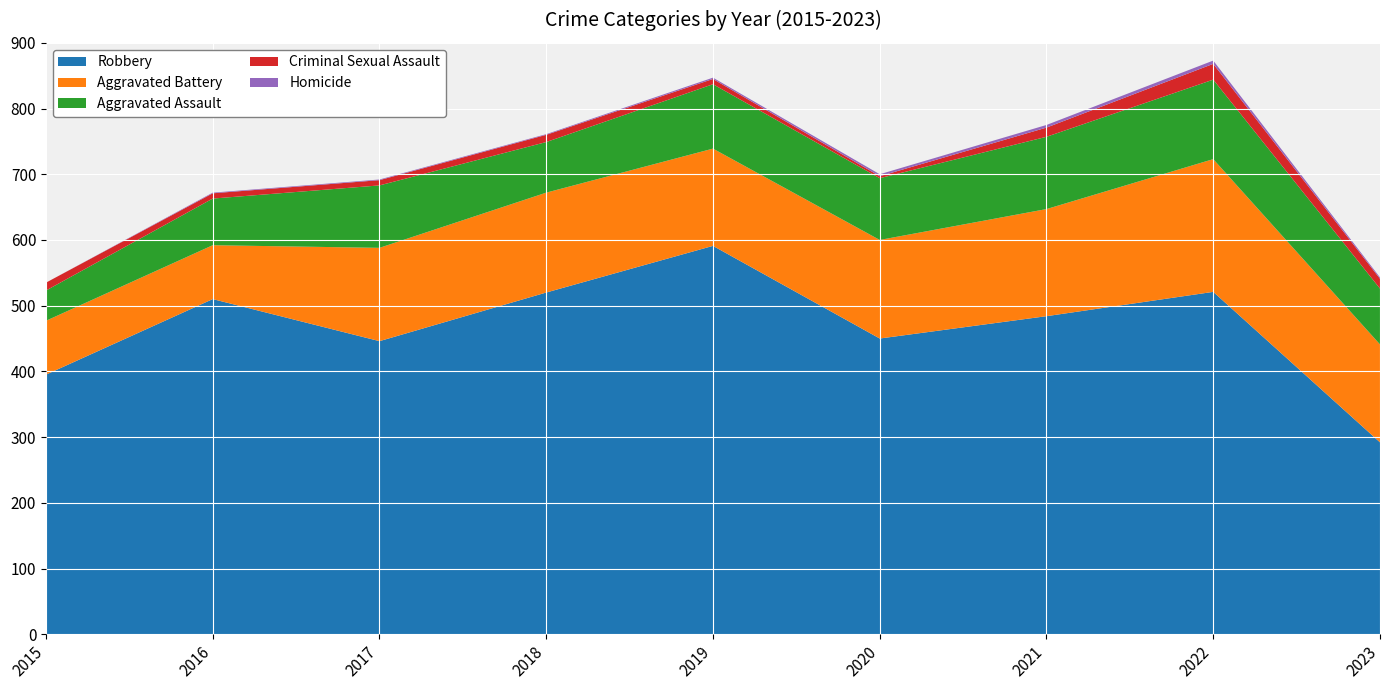

Reading left to right, transcribe all the data shown in this chart.

Robbery: 2015=395	2016=510	2017=446	2018=520	2019=591	2020=450	2021=484	2022=521	2023=292
Aggravated Battery: 2015=82	2016=82	2017=142	2018=152	2019=148	2020=150	2021=163	2022=202	2023=149
Aggravated Assault: 2015=46	2016=71	2017=95	2018=77	2019=98	2020=94	2021=110	2022=121	2023=85
Criminal Sexual Assault: 2015=12	2016=8	2017=8	2018=11	2019=8	2020=3	2021=14	2022=24	2023=15
Homicide: 2015=0	2016=1	2017=1	2018=1	2019=2	2020=3	2021=4	2022=5	2023=2